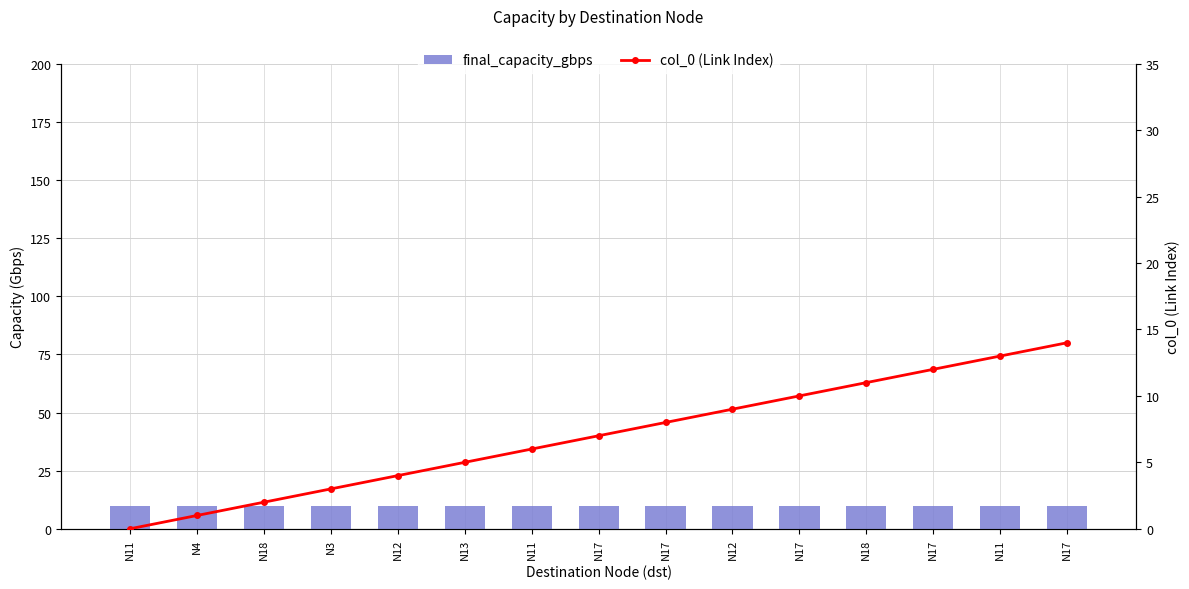

At N4, list the series in order from largest to smallest.

final_capacity_gbps, col_0 (Link Index)